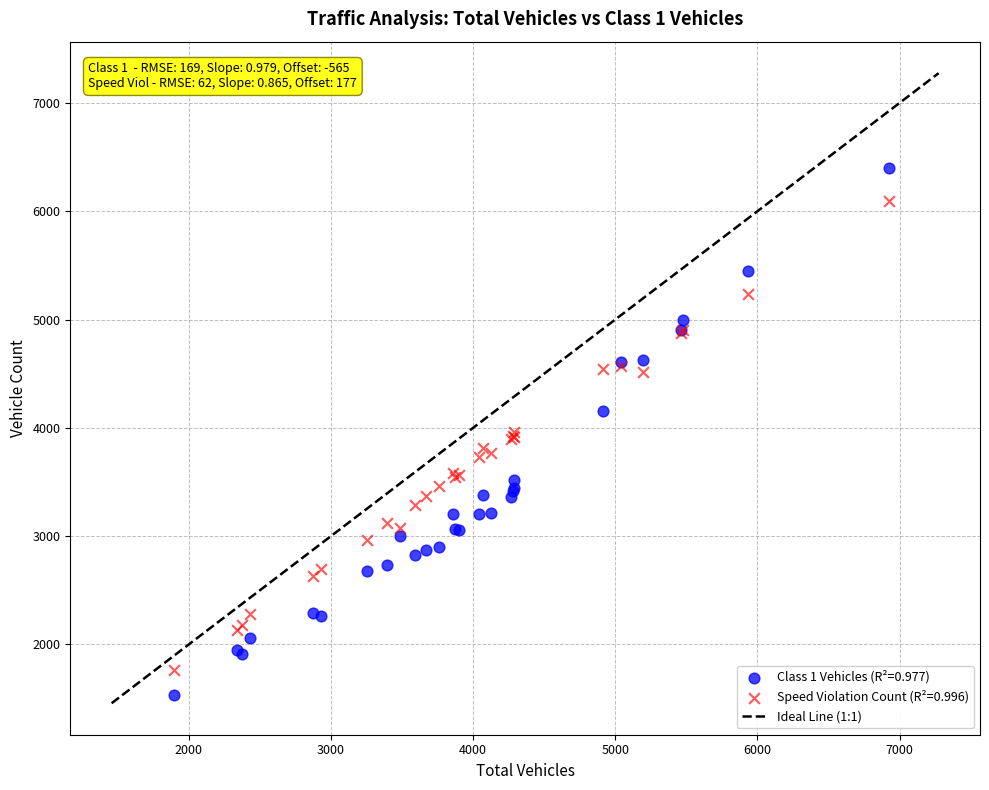

Which series has the widest spread of Y values?

Class 1 Vehicles (R²=0.977)